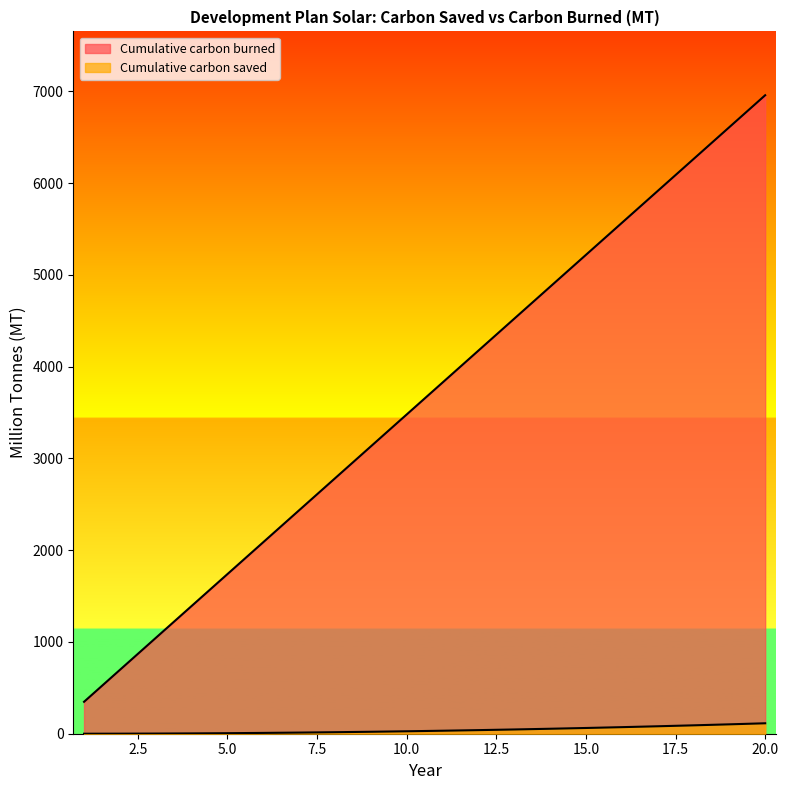

Reading left to right, list all the values displayed in this chart.

Cumulative carbon saved: 0.0	0.6	1.8	3.5	5.9	8.8	12.4	16.6	21.3	26.7	32.6	39.2	46.4	54.1	62.5	71.6	81.2	91.4	102.3	113.8
Cumulative carbon burned: 347.9	695.8	1043.8	1391.7	1739.6	2087.5	2435.5	2783.4	3131.3	3479.2	3827.1	4175.1	4523.0	4870.9	5218.8	5566.7	5914.7	6262.6	6610.5	6958.4